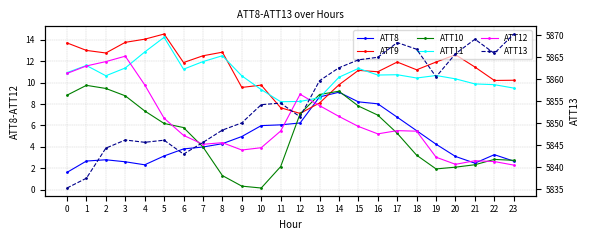

What is the difference between the highest and lowest values at 11?

5852.4